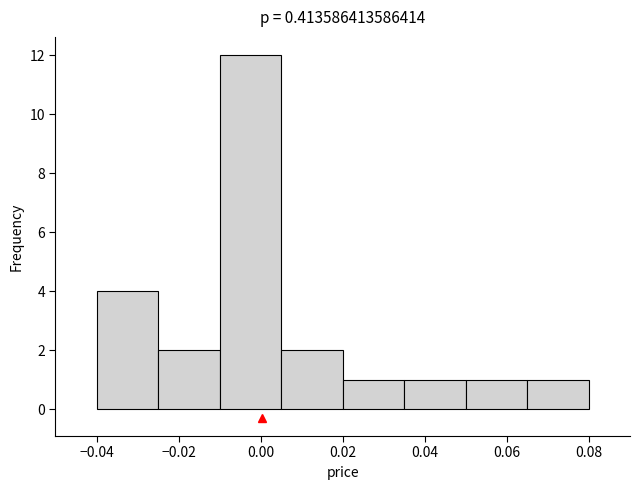

How tall is the bar that spans 0.005 to 0.020 on the x-axis? Neither the bar edges nor the heights are printed on the chart, so give them approximately, as read against the axes.

2